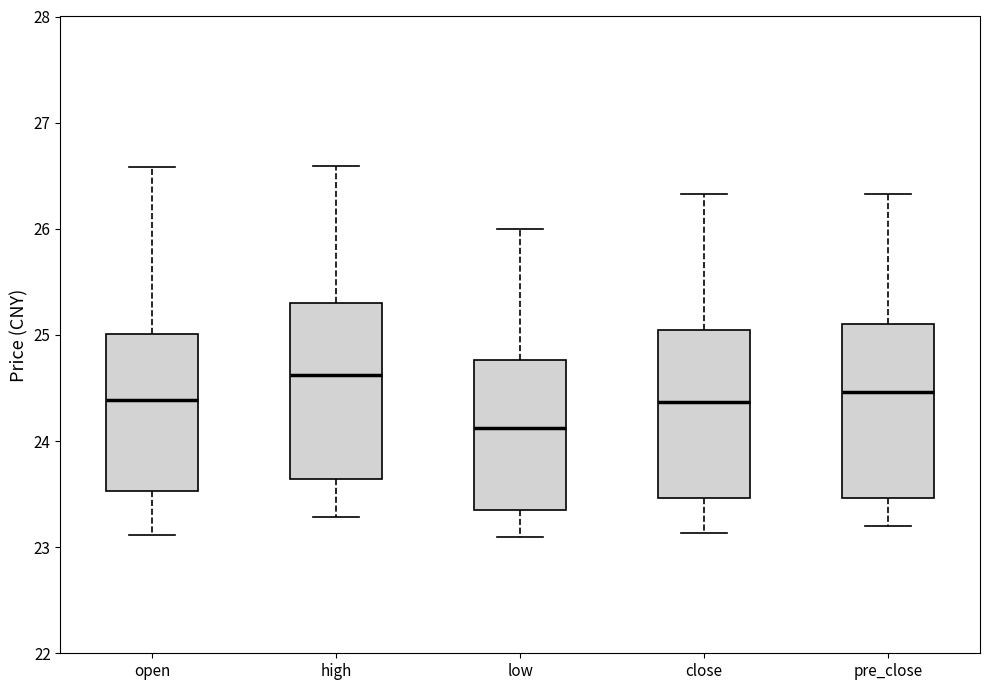

Which box's median line is the lowest?

low